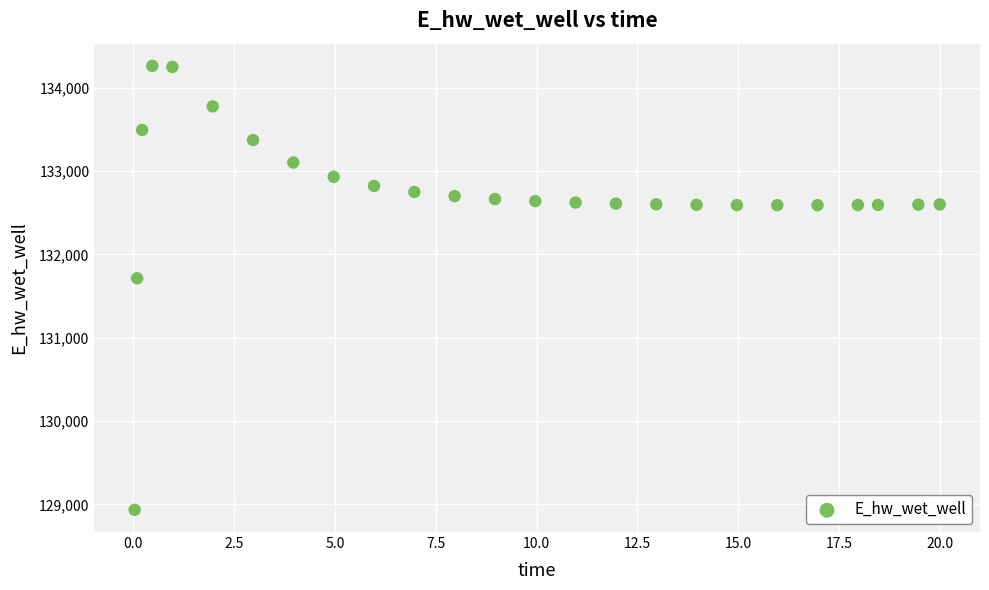

What Y value in the scatter plot is closest to 131597?

131712.6